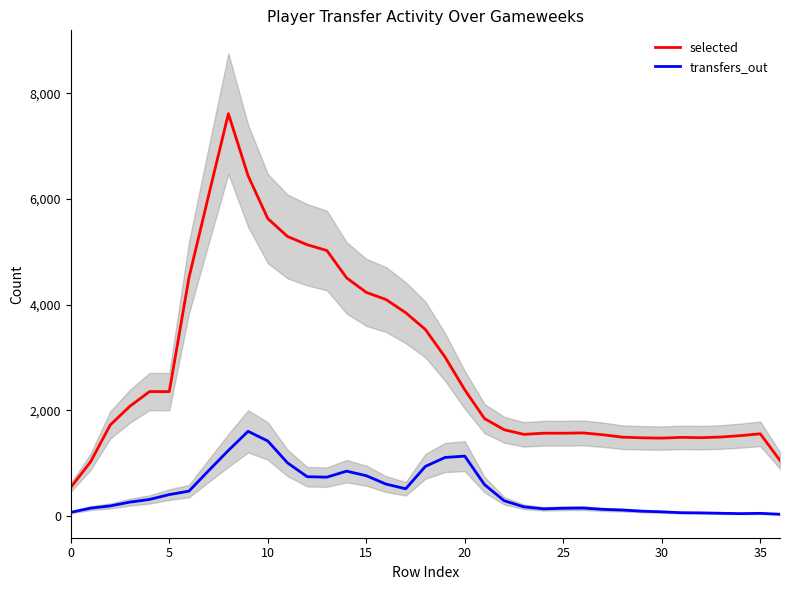

What is the sum of the selected values at 31 and 0?

2027.7